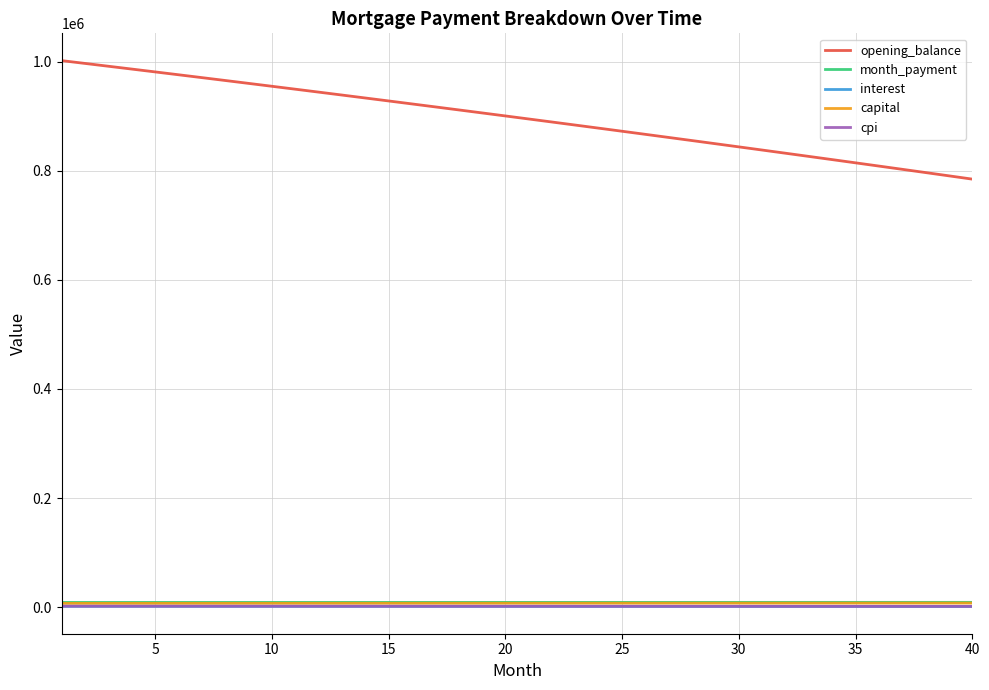

Which series has the largest range (max minus min)?

opening_balance